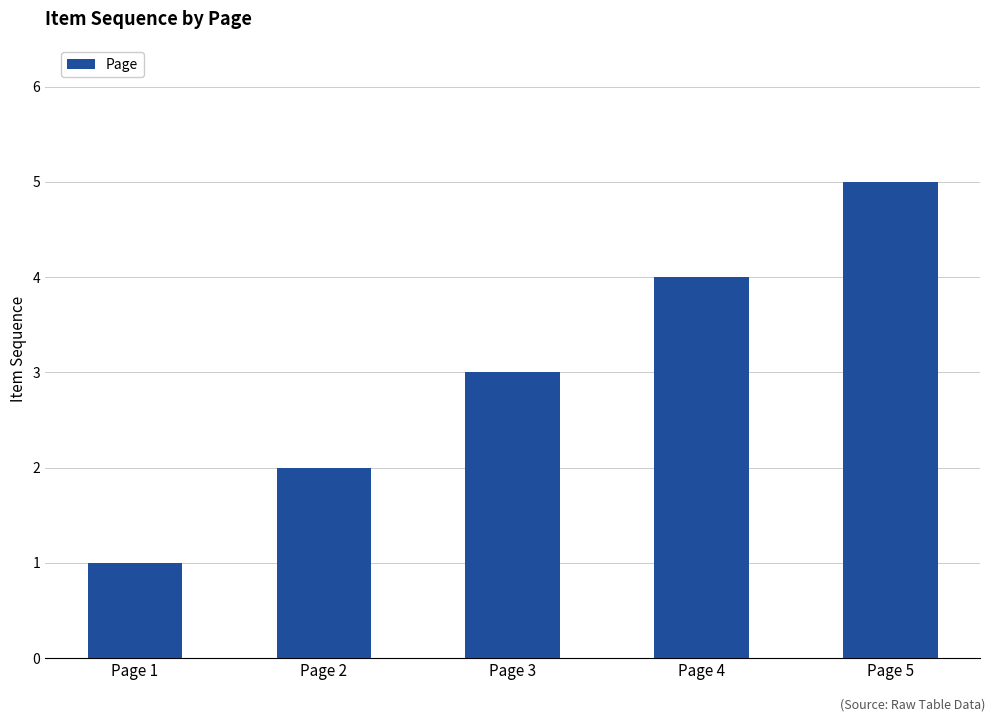

What is the change in value from Page 1 to Page 4?

+3